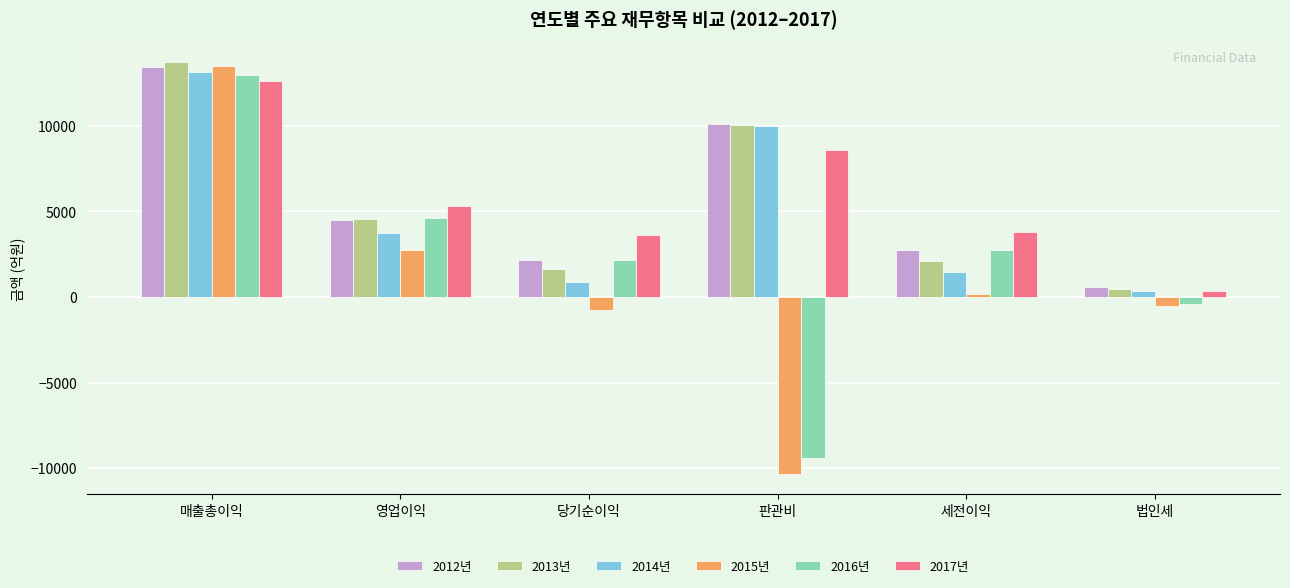

What is the difference between the second highest and minimum values in the 2012년 series?

9500.1